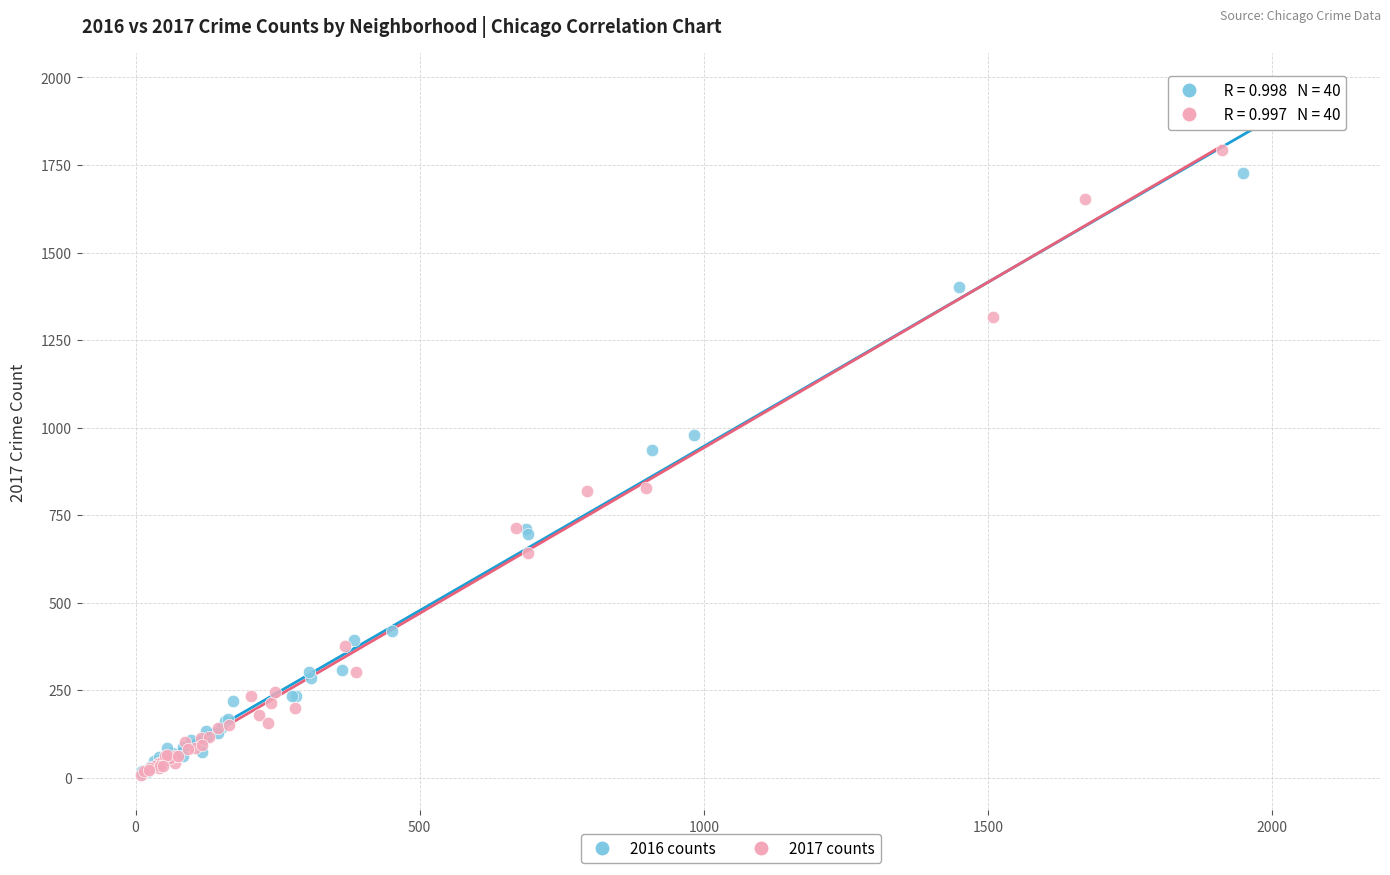

Which series reaches the maximum Y coordinate?

2016 counts